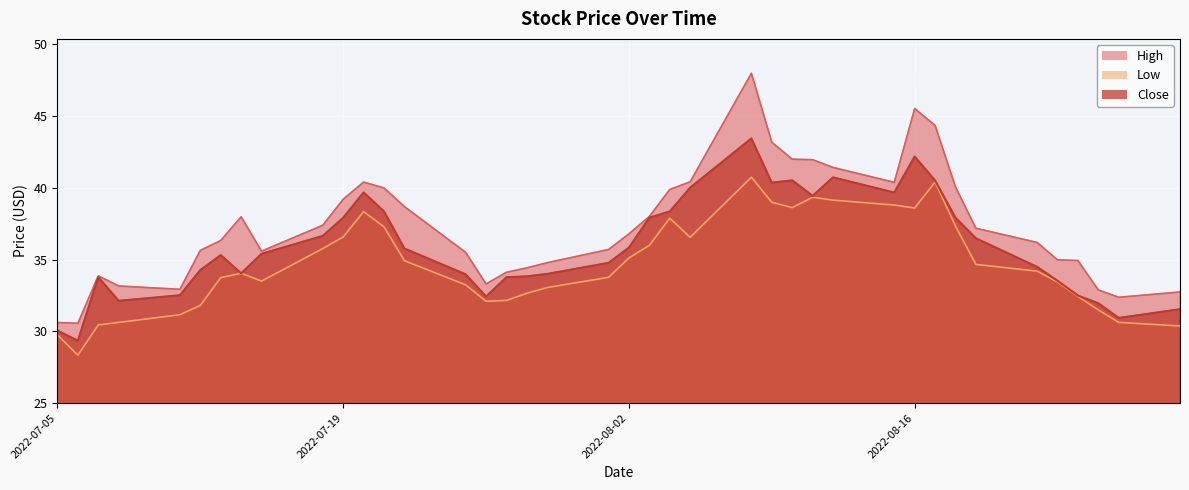

Reading right to left, list all the values displayed in this chart.

High: 2022-08-29=32.8	2022-08-26=32.4	2022-08-25=32.9	2022-08-24=34.9	2022-08-23=35.0	2022-08-22=36.2	2022-08-19=37.2	2022-08-18=40.1	2022-08-17=44.4	2022-08-16=45.5	2022-08-15=40.4	2022-08-12=41.4	2022-08-11=42.0	2022-08-10=42.0	2022-08-09=43.2	2022-08-08=48.0	2022-08-05=40.4	2022-08-04=39.9	2022-08-03=38.0	2022-08-02=36.8	2022-08-01=35.7	2022-07-29=34.8	2022-07-28=34.4	2022-07-27=34.1	2022-07-26=33.3	2022-07-25=35.5	2022-07-22=38.7	2022-07-21=40.0	2022-07-20=40.4	2022-07-19=39.2	2022-07-18=37.4	2022-07-15=35.6	2022-07-14=38.0	2022-07-13=36.3	2022-07-12=35.6	2022-07-11=32.9	2022-07-08=33.2	2022-07-07=33.9	2022-07-06=30.6	2022-07-05=30.6
Low: 2022-08-29=30.4	2022-08-26=30.6	2022-08-25=31.5	2022-08-24=32.4	2022-08-23=33.5	2022-08-22=34.2	2022-08-19=34.7	2022-08-18=37.3	2022-08-17=40.4	2022-08-16=38.6	2022-08-15=38.8	2022-08-12=39.2	2022-08-11=39.3	2022-08-10=38.6	2022-08-09=39.0	2022-08-08=40.8	2022-08-05=36.6	2022-08-04=37.9	2022-08-03=36.0	2022-08-02=35.1	2022-08-01=33.8	2022-07-29=33.1	2022-07-28=32.7	2022-07-27=32.2	2022-07-26=32.1	2022-07-25=33.2	2022-07-22=34.9	2022-07-21=37.3	2022-07-20=38.3	2022-07-19=36.6	2022-07-18=35.8	2022-07-15=33.5	2022-07-14=34.0	2022-07-13=33.8	2022-07-12=31.8	2022-07-11=31.2	2022-07-08=30.6	2022-07-07=30.5	2022-07-06=28.3	2022-07-05=29.8
Close: 2022-08-29=31.5	2022-08-26=30.9	2022-08-25=32.0	2022-08-24=32.5	2022-08-23=33.5	2022-08-22=34.5	2022-08-19=36.5	2022-08-18=37.9	2022-08-17=40.5	2022-08-16=42.2	2022-08-15=39.7	2022-08-12=40.7	2022-08-11=39.5	2022-08-10=40.5	2022-08-09=40.4	2022-08-08=43.5	2022-08-05=40.0	2022-08-04=38.4	2022-08-03=37.9	2022-08-02=35.8	2022-08-01=34.8	2022-07-29=34.0	2022-07-28=33.8	2022-07-27=33.8	2022-07-26=32.4	2022-07-25=34.0	2022-07-22=35.8	2022-07-21=38.4	2022-07-20=39.7	2022-07-19=37.9	2022-07-18=36.7	2022-07-15=35.4	2022-07-14=34.0	2022-07-13=35.3	2022-07-12=34.3	2022-07-11=32.5	2022-07-08=32.1	2022-07-07=33.8	2022-07-06=29.4	2022-07-05=30.1